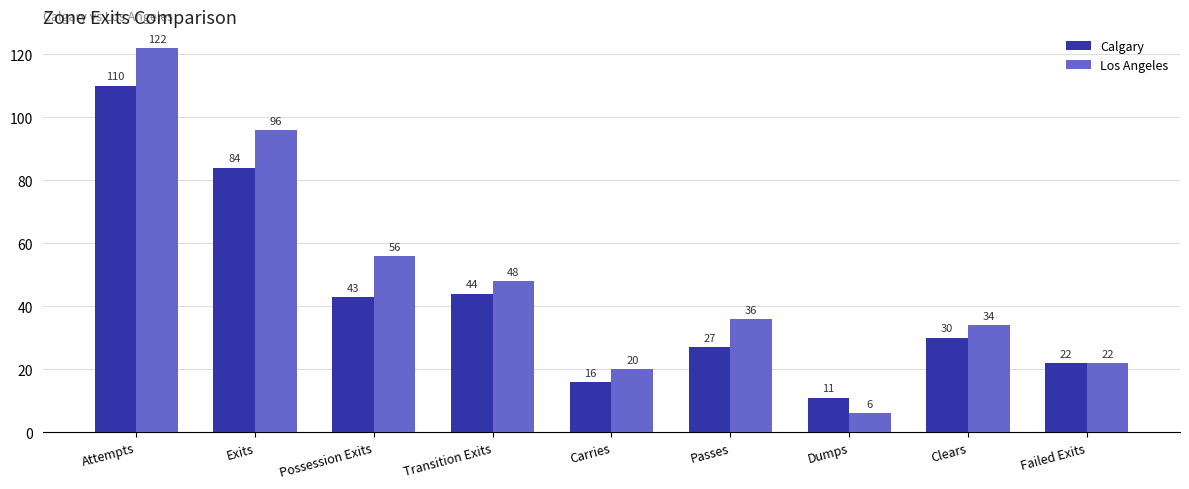

Rank the series by their maximum value, from lowest to highest.

Calgary, Los Angeles